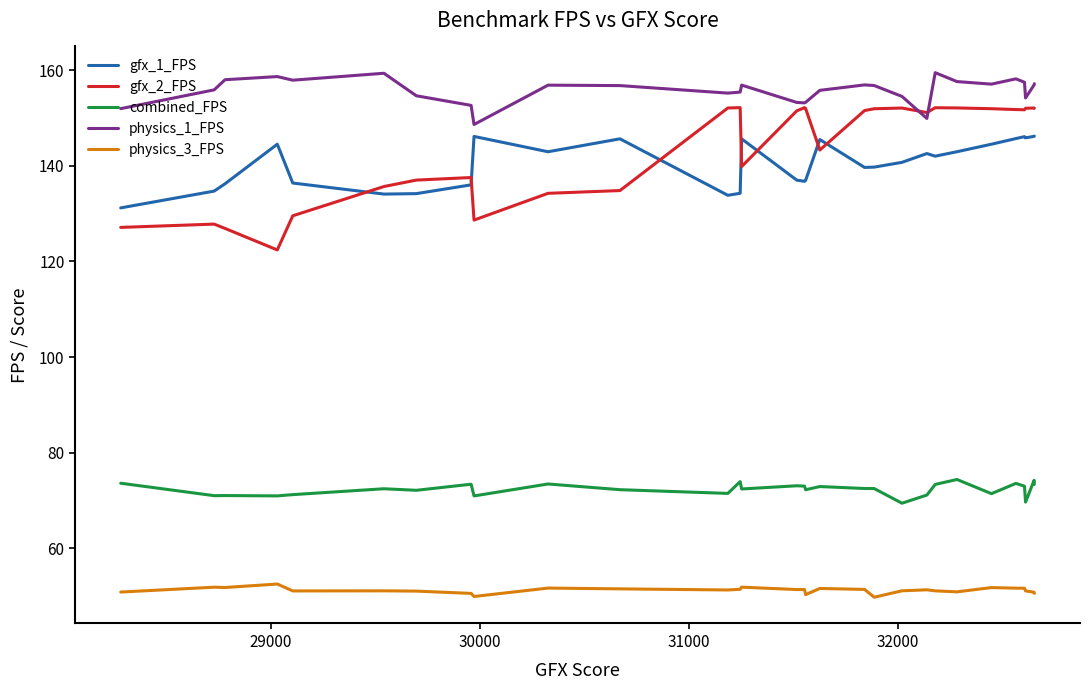

How many series are shown in this chart?

5